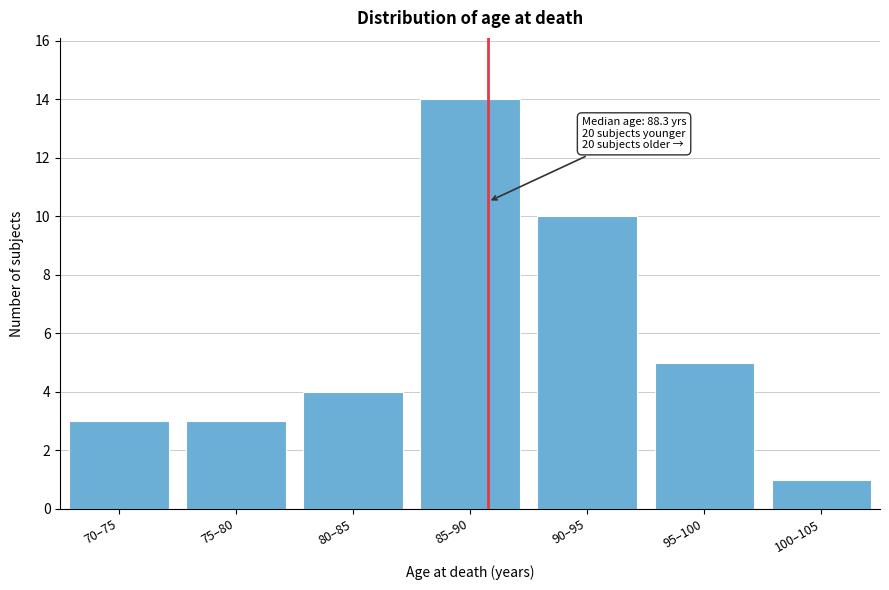

Reading right to left, what are all the values shown in this chart?

100–105=1	95–100=5	90–95=10	85–90=14	80–85=4	75–80=3	70–75=3